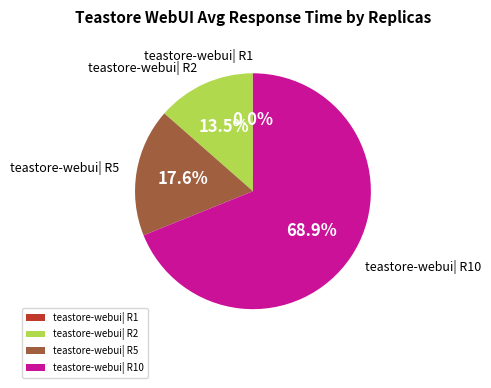

What percentage is NOT represented by teastore-webui| R5?

82.4%